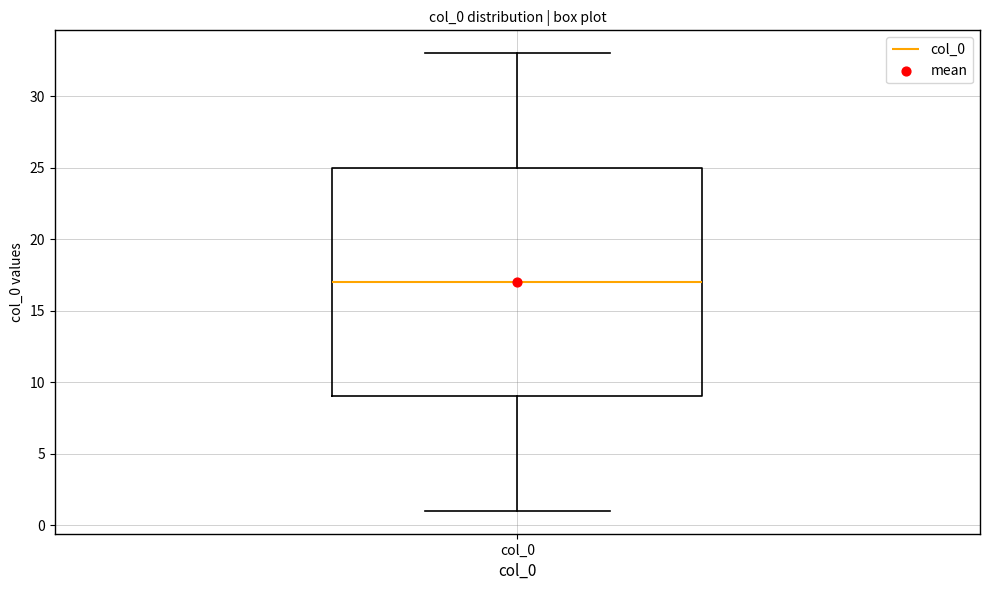

Read this box plot against the y-axis: the position of the median line, the range covered by the box, and the ends of both whiskers. The values are not printed on the chart, so give them approximately, as read against the axis.

median 17, box 9 to 25, whiskers 1 to 33